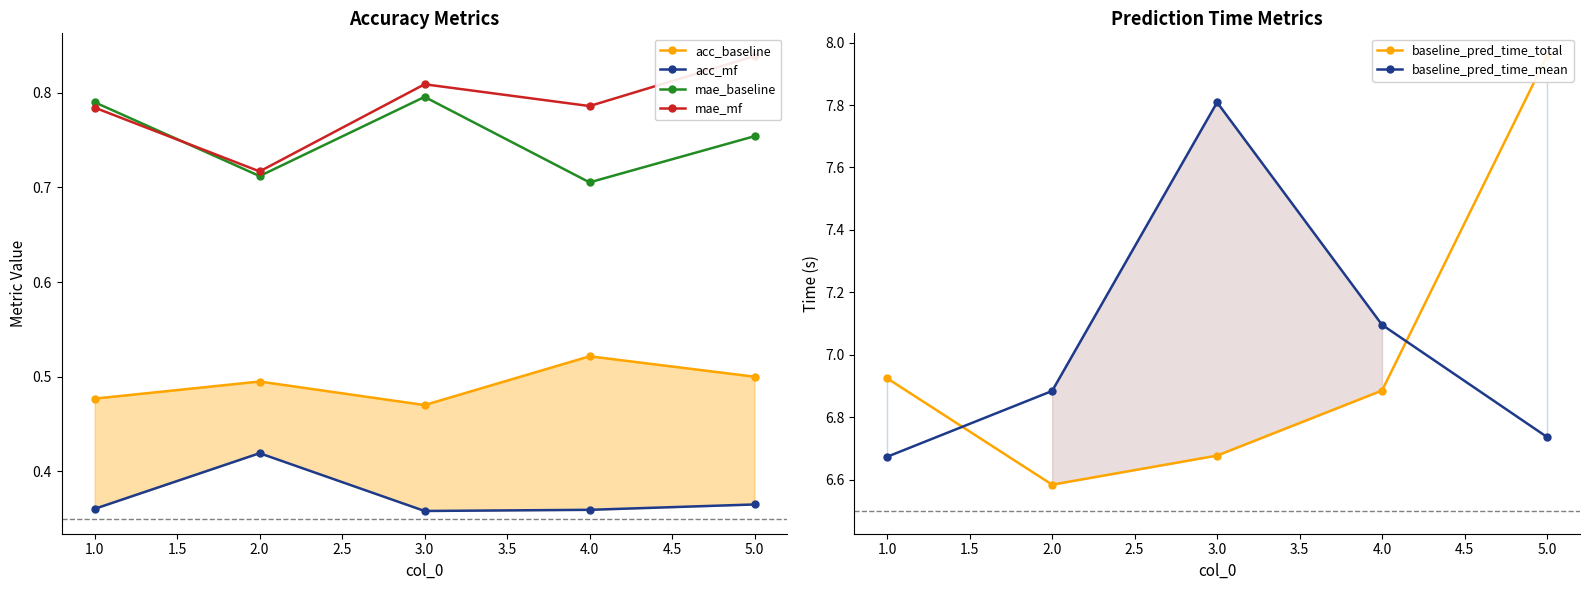

True or false: mae_mf and baseline_pred_time_mean intersect in this chart.

False